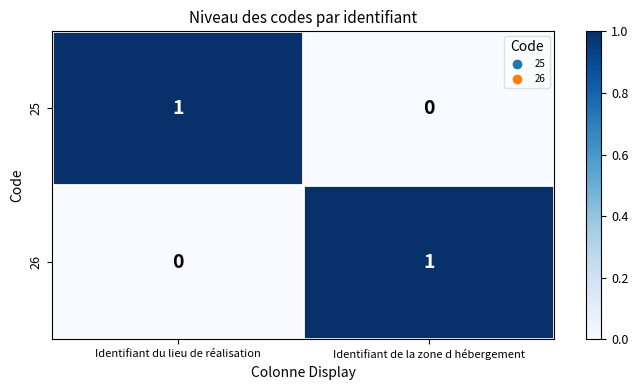

Where is 25 nearest to the value 0?

Identifiant de la zone d hébergement